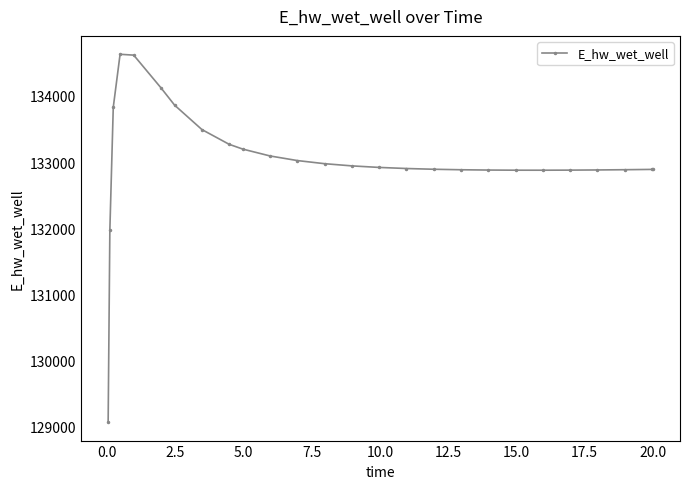

What is the sum of all values?

3458708.8